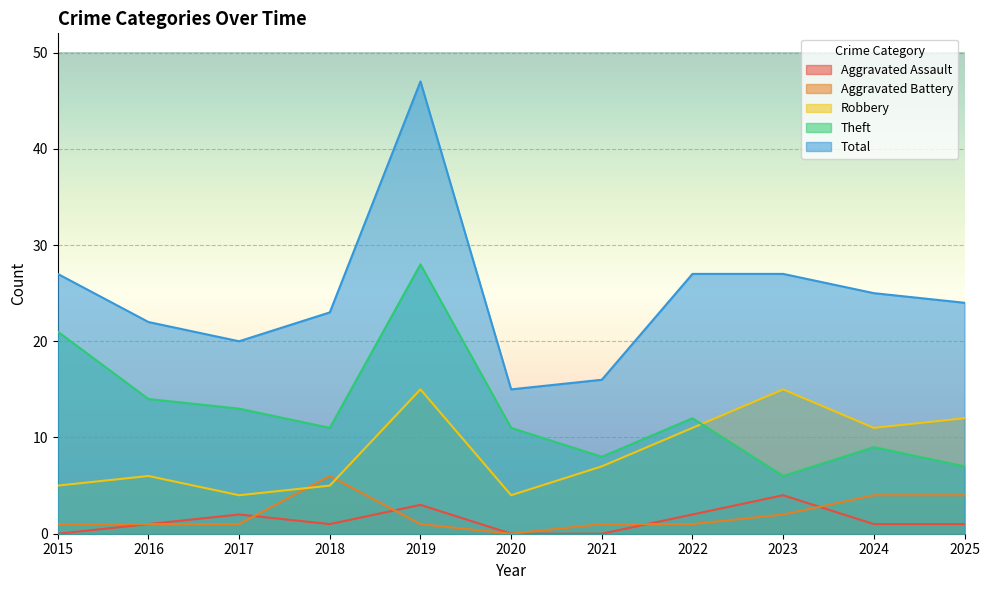

At which label does Theft reach its peak?

2019